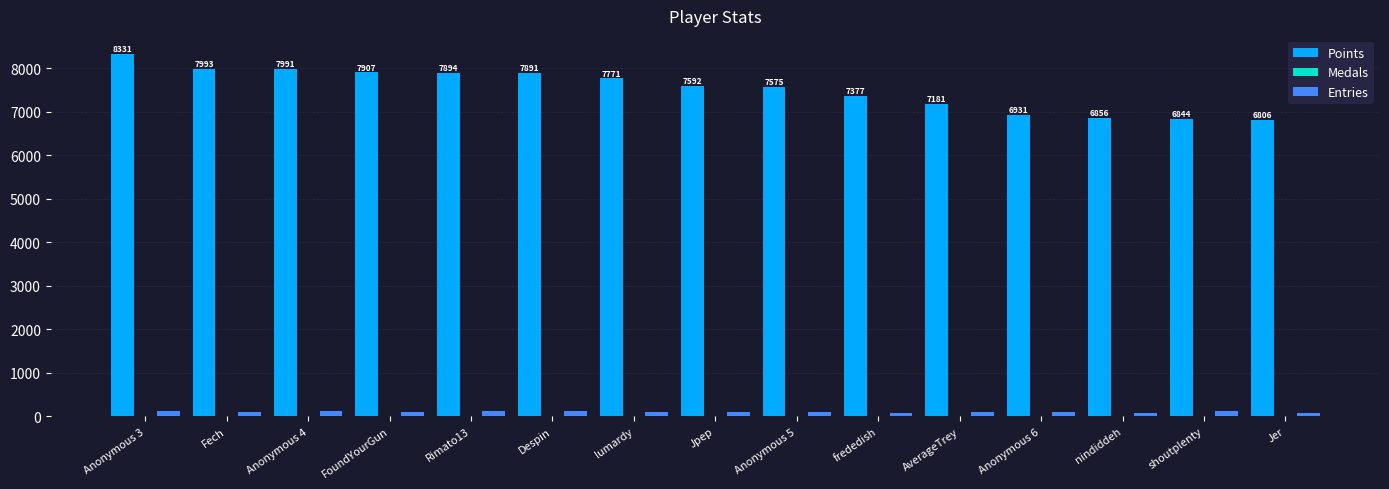

Which series changed the most between Fech and Anonymous 5?

Points